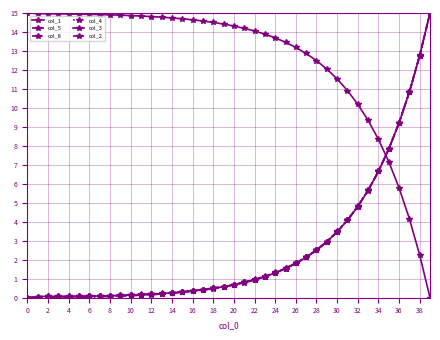

Reading left to right, transcribe all the data shown in this chart.

col_1: 15.0	15.0	15.0	15.0	14.9	14.9	14.9	14.9	14.9	14.9	14.9	14.8	14.8	14.8	14.7	14.7	14.6	14.6	14.5	14.4	14.3	14.2	14.1	13.9	13.7	13.5	13.2	12.9	12.5	12.0	11.5	10.9	10.2	9.3	8.3	7.2	5.8	4.2	2.3	0.0
col_5: 0.0	0.0	0.0	0.0	0.0	0.1	0.1	0.1	0.1	0.1	0.1	0.2	0.2	0.2	0.3	0.3	0.4	0.4	0.5	0.6	0.7	0.8	1.0	1.1	1.3	1.5	1.8	2.1	2.5	3.0	3.5	4.1	4.8	5.7	6.7	7.8	9.2	10.8	12.8	15.0
col_8: 0.0	0.0	0.0	0.0	0.0	0.0	0.0	0.0	0.1	0.1	0.1	0.1	0.2	0.2	0.2	0.3	0.3	0.4	0.5	0.6	0.7	0.8	0.9	1.1	1.3	1.5	1.8	2.1	2.5	2.9	3.5	4.1	4.8	5.7	6.7	7.8	9.2	10.8	12.7	15.0
col_4: 0.0	0.0	0.0	0.0	0.0	0.1	0.1	0.1	0.1	0.1	0.1	0.2	0.2	0.2	0.3	0.3	0.4	0.4	0.5	0.6	0.7	0.8	1.0	1.1	1.3	1.5	1.8	2.2	2.5	2.9	3.5	4.1	4.8	5.6	6.7	7.8	9.2	10.8	12.8	15.0
col_3: 0.0	0.1	0.1	0.1	0.1	0.1	0.1	0.1	0.1	0.1	0.1	0.2	0.2	0.2	0.3	0.3	0.4	0.4	0.5	0.6	0.7	0.8	0.9	1.1	1.3	1.5	1.8	2.1	2.5	2.9	3.5	4.1	4.8	5.7	6.7	7.8	9.2	10.8	12.7	15.0
col_2: 0.0	0.1	0.1	0.1	0.1	0.1	0.1	0.1	0.1	0.1	0.1	0.2	0.2	0.2	0.3	0.3	0.4	0.4	0.5	0.6	0.7	0.8	0.9	1.1	1.3	1.5	1.8	2.1	2.5	3.0	3.5	4.1	4.8	5.7	6.7	7.8	9.2	10.8	12.8	15.0